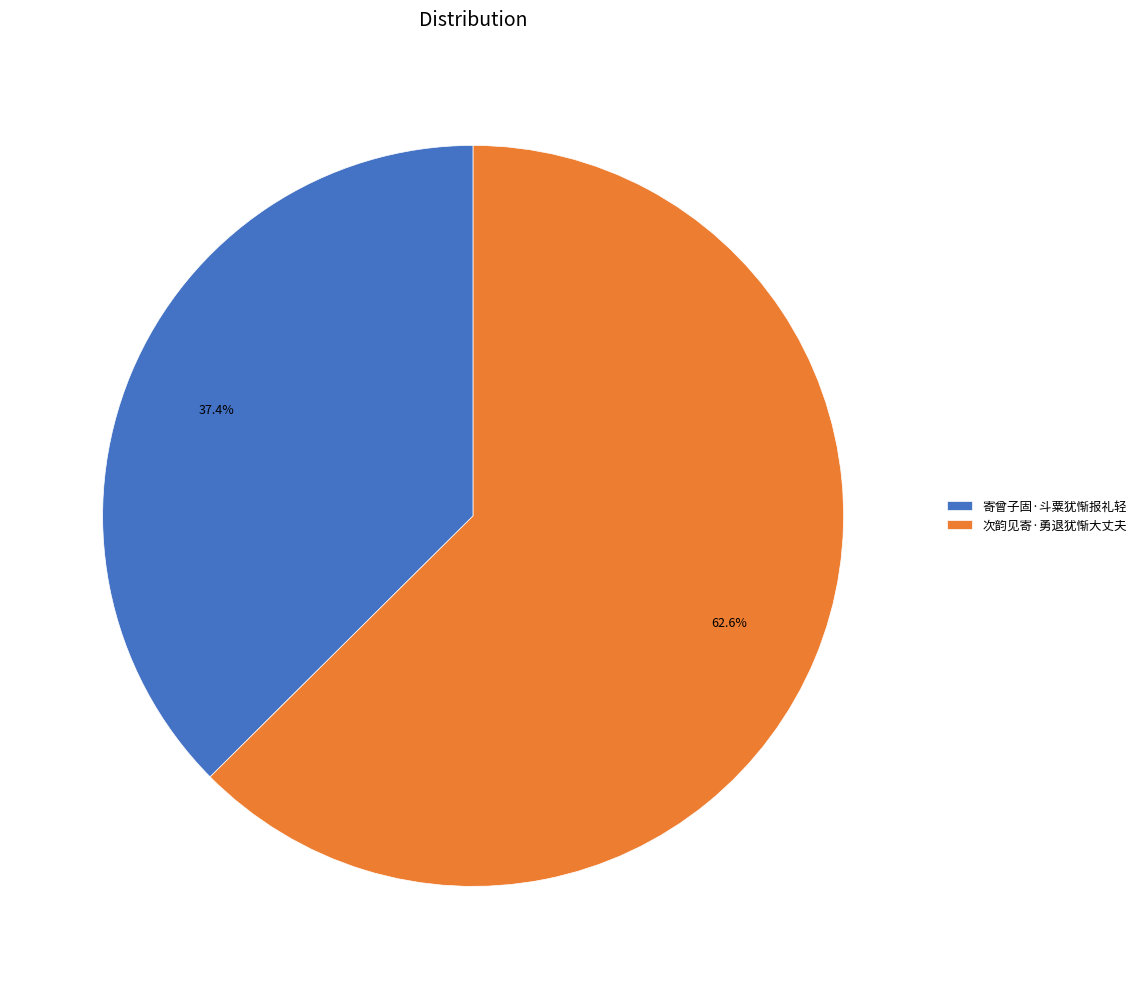

Rank the categories by value from lowest to highest.

寄曾子固·斗粟犹惭报礼轻, 次韵见寄·勇退犹惭大丈夫